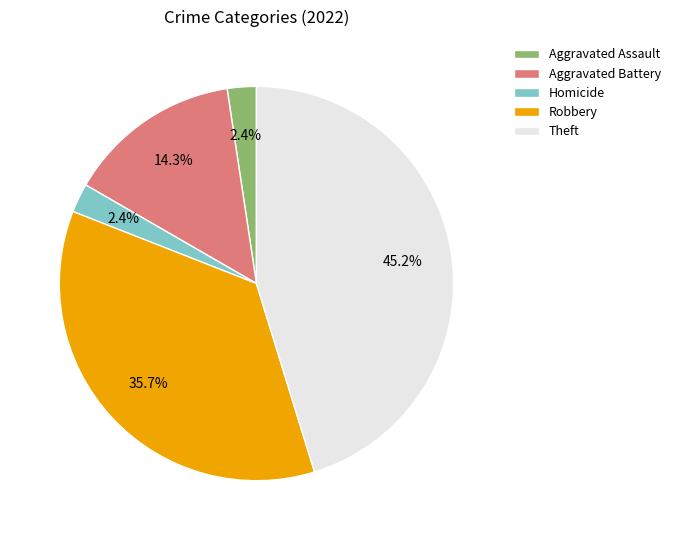

Which has a higher value, Aggravated Battery or Homicide?

Aggravated Battery